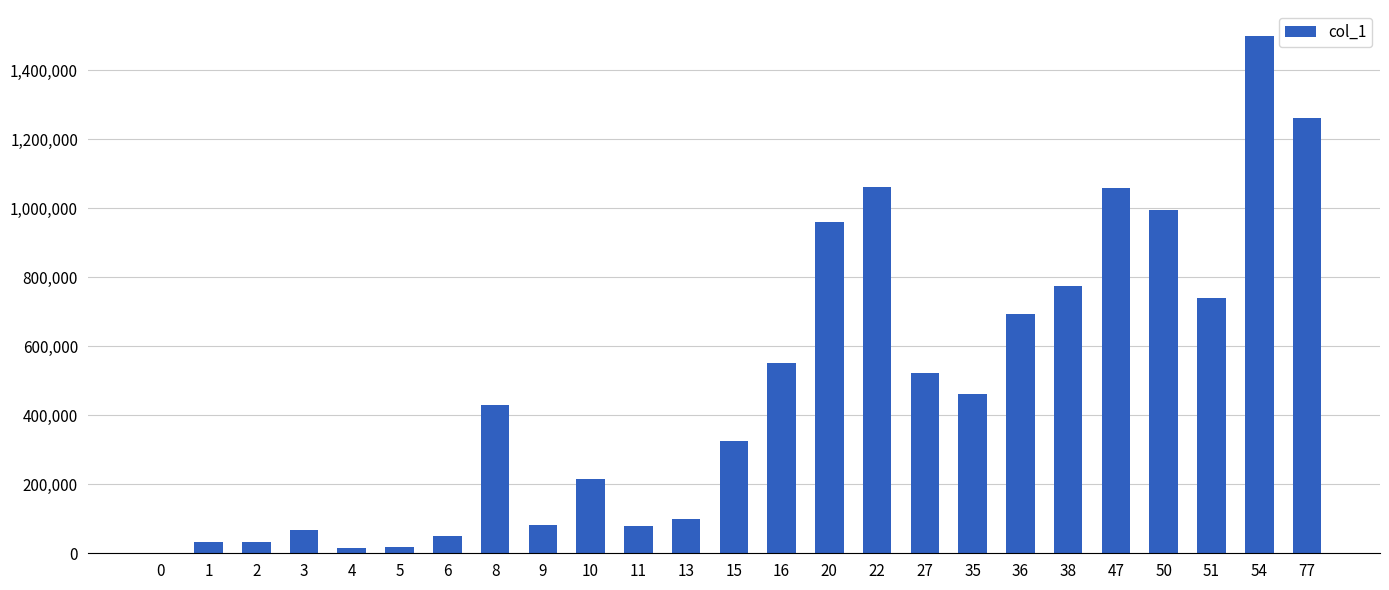

What is the maximum value shown in the chart?

1499000